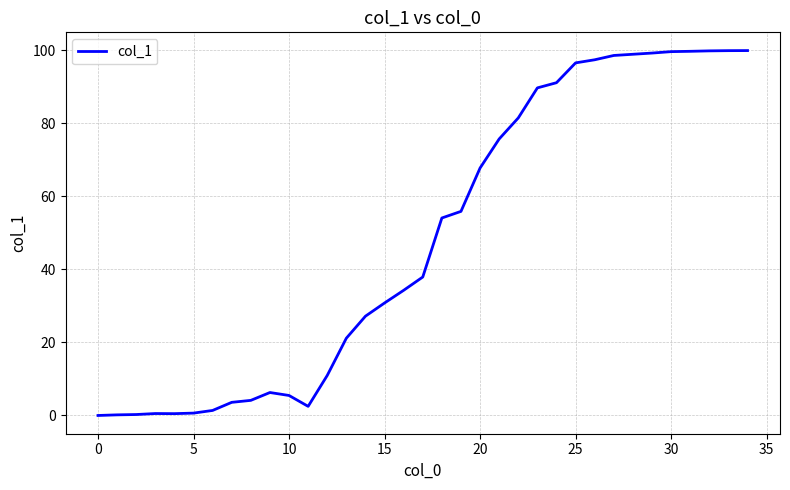

What is the maximum value shown in the chart?

100.0